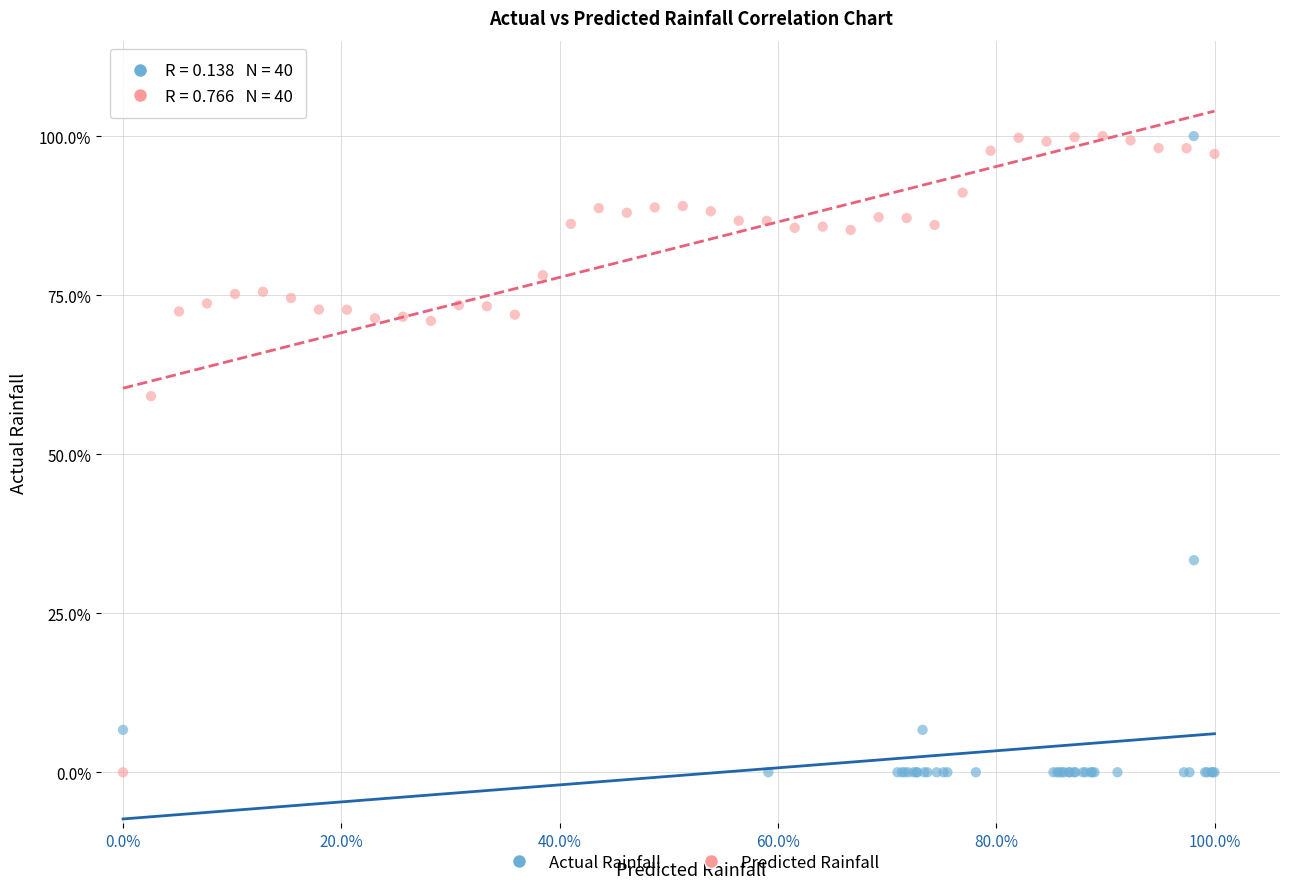

What are all the series names shown in the legend?

Actual Rainfall, Predicted Rainfall